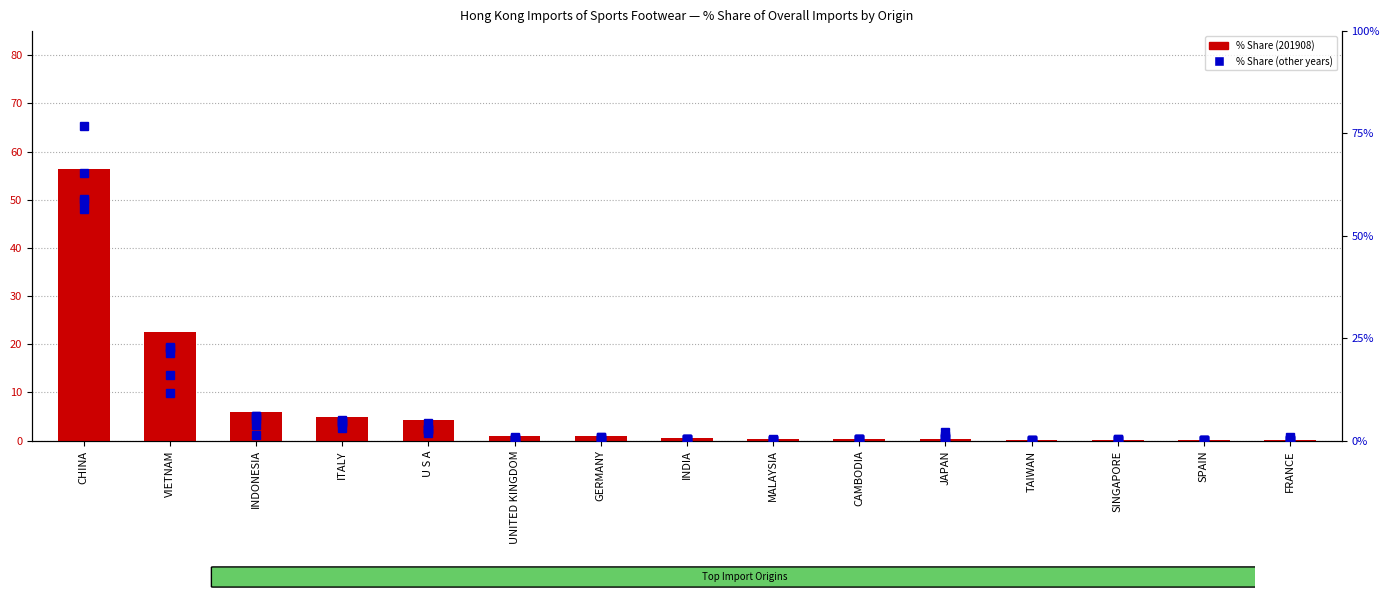

What is the sum of the 201712_% Share values at MALAYSIA and GERMANY?

0.7